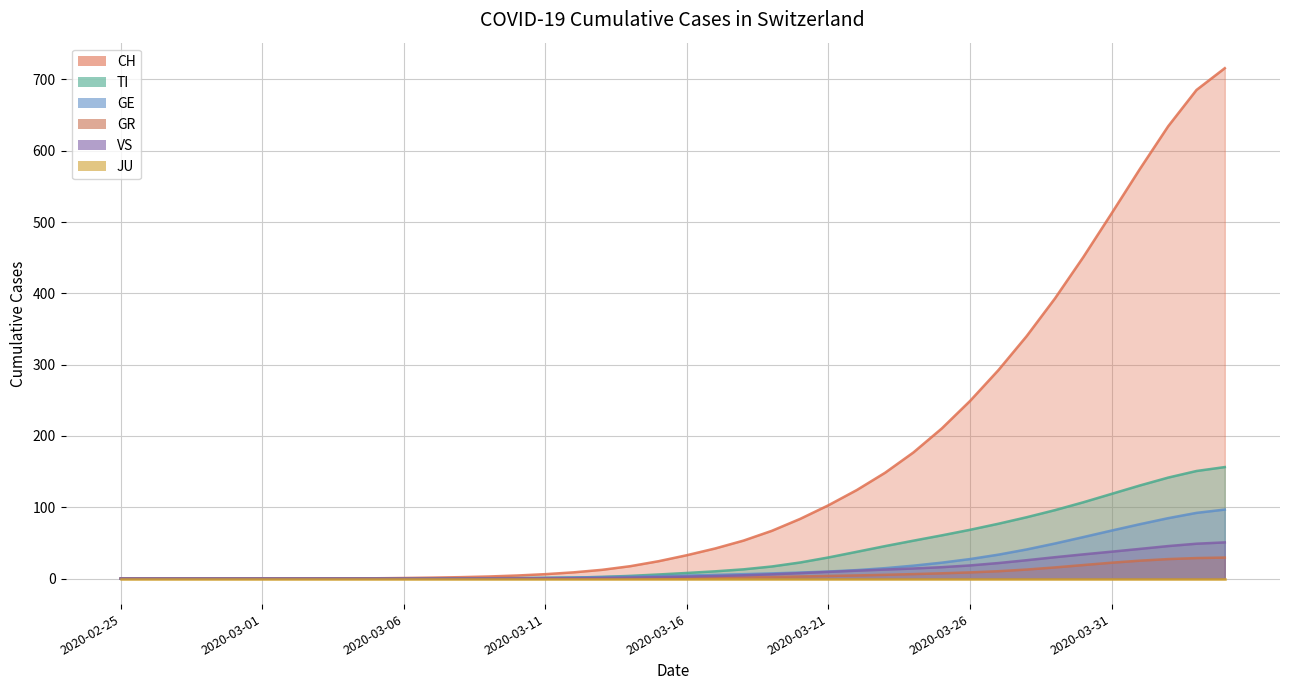

What is the difference between the maximum and minimum values in the VS series?

50.8